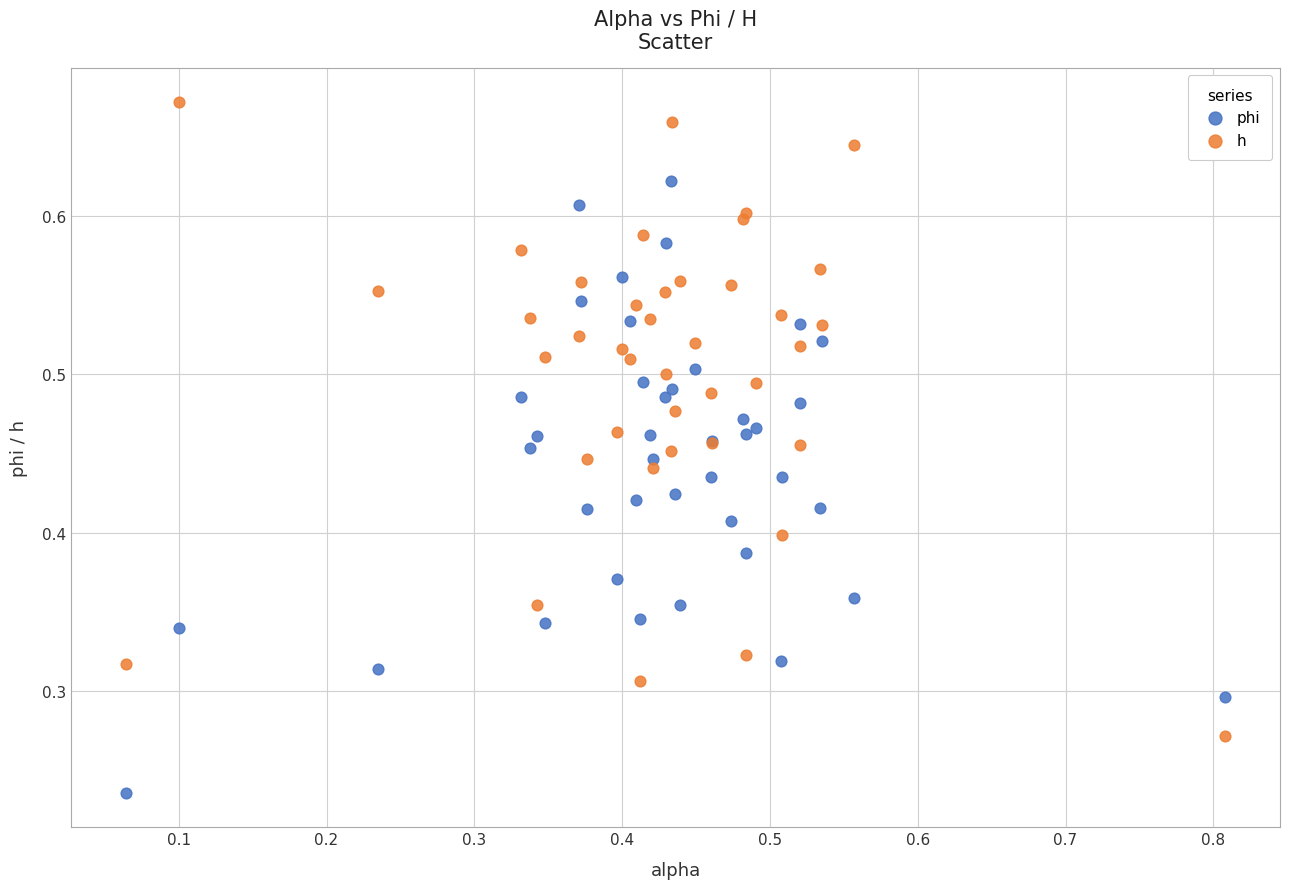

Which series reaches the minimum Y coordinate?

phi